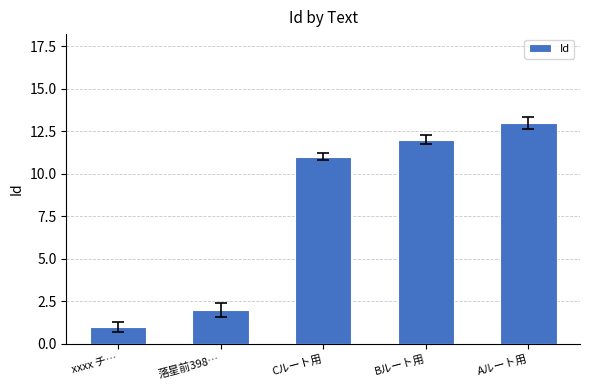

What is the maximum value shown in the chart?

13